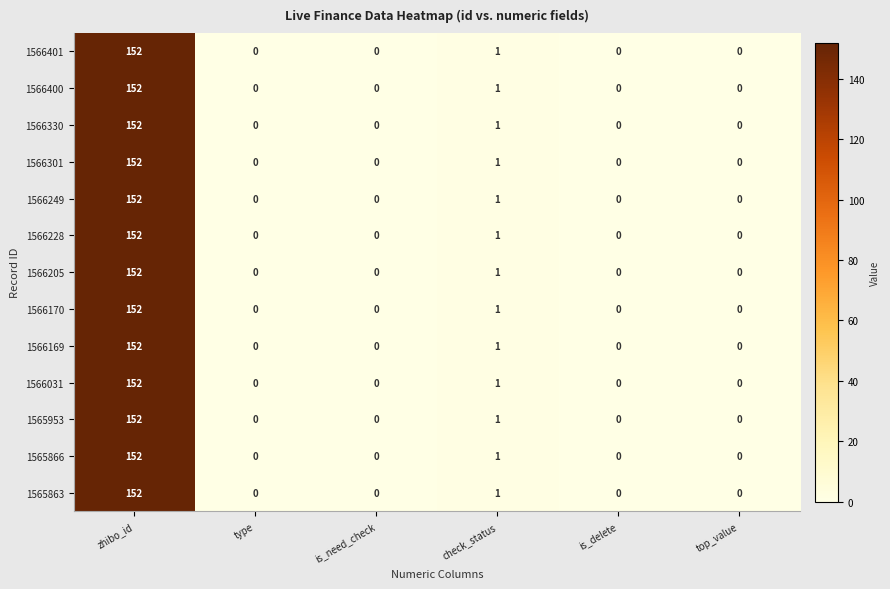

True or false: 1566170 has a value of 0 at type.

True